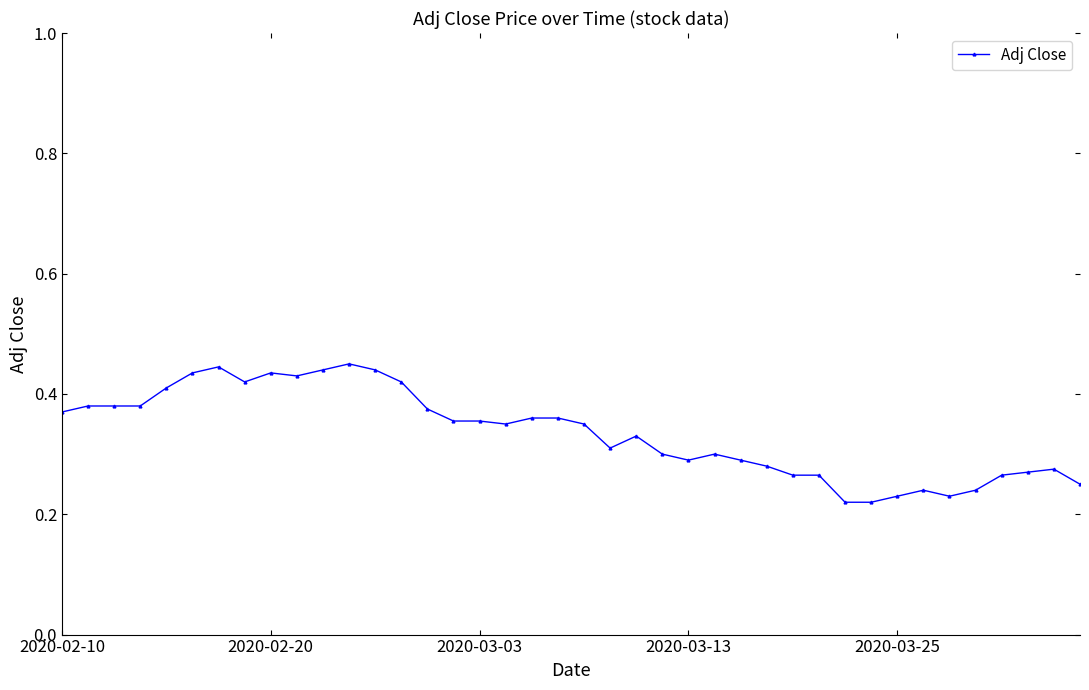

What is the sum of all values?

13.4